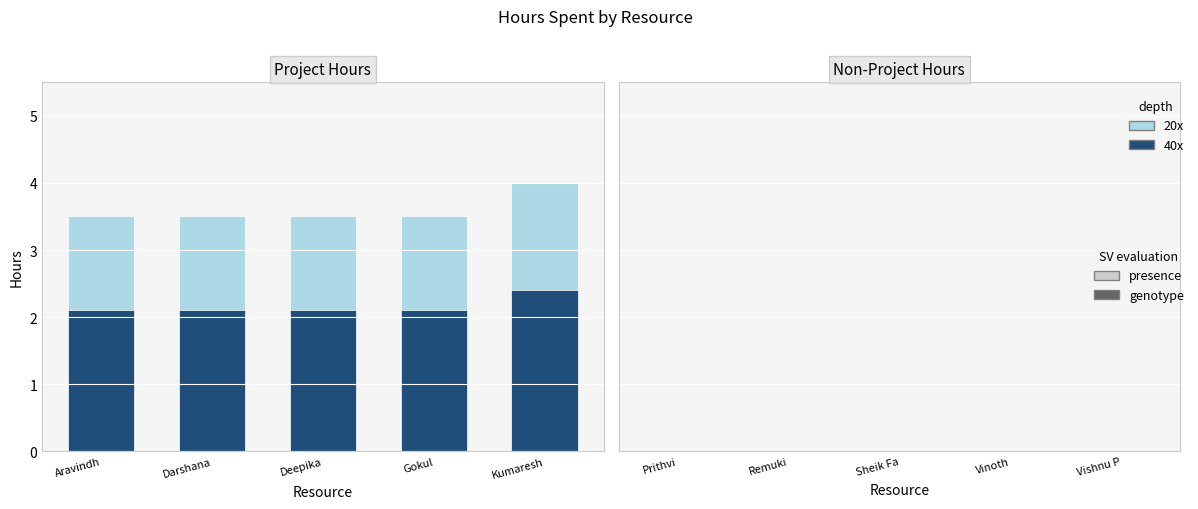

Which label corresponds to the largest value in the chart?

Kumaresh